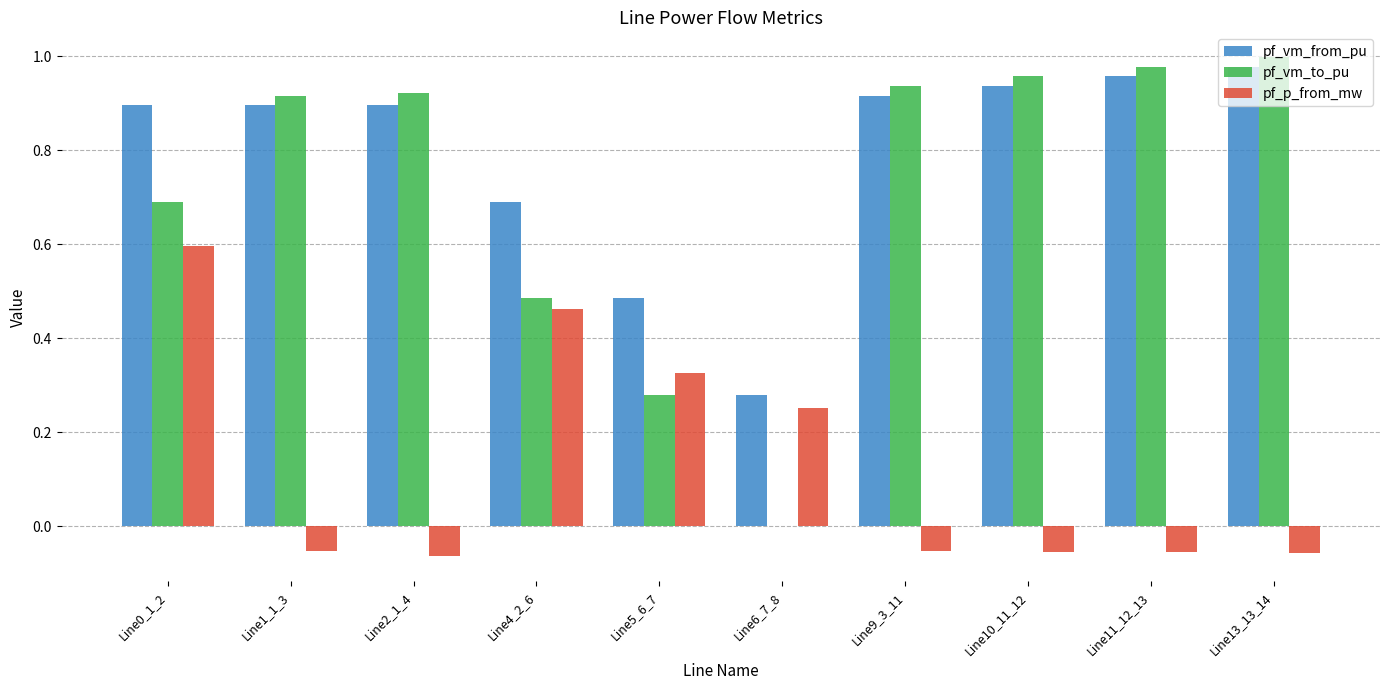

Which series changed the most between Line2_1_4 and Line6_7_8?

pf_vm_to_pu